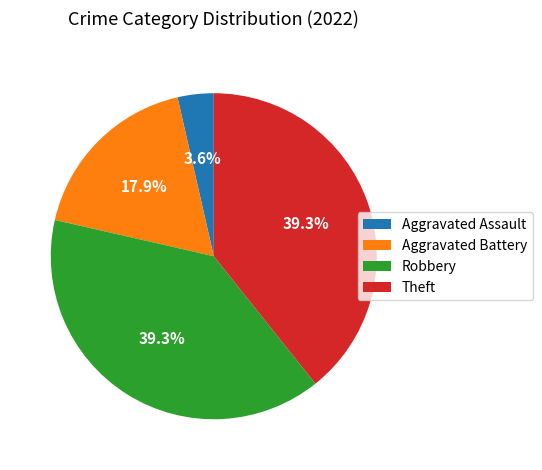

To the nearest percent, what percentage of the pie is Aggravated Assault?

4%